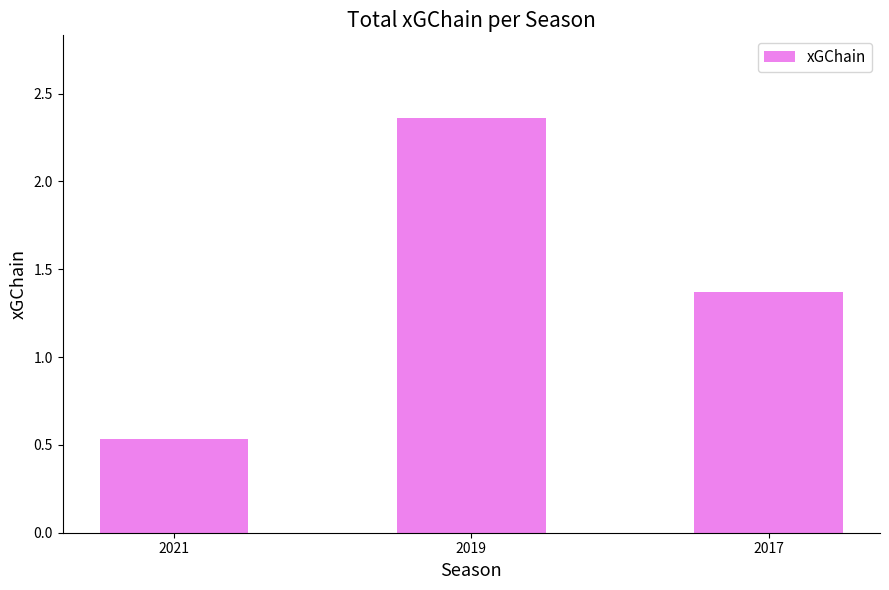

What is the difference between the maximum and second lowest values?

1.0